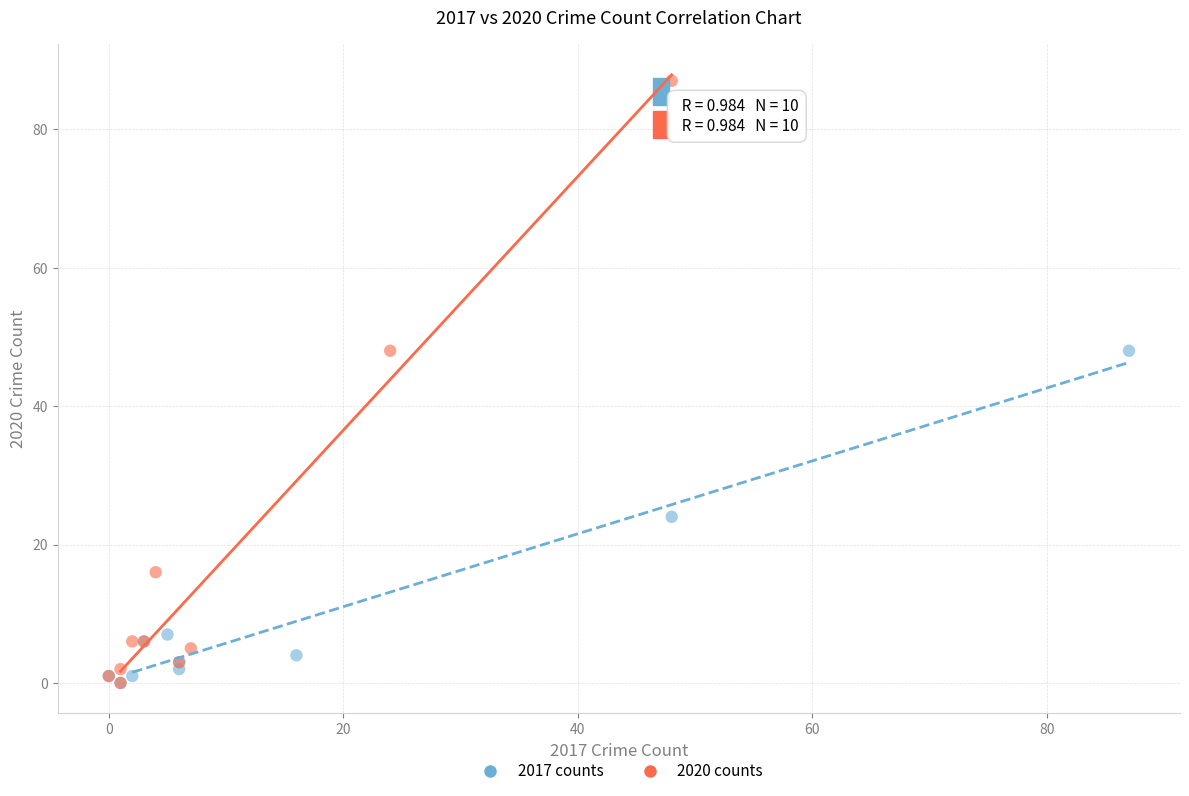

Which series has the widest spread of Y values?

2020 counts